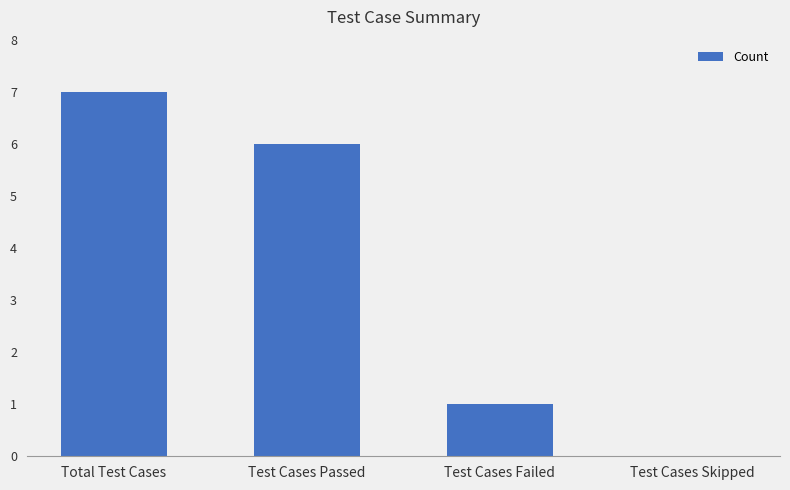

What is the average value?

4